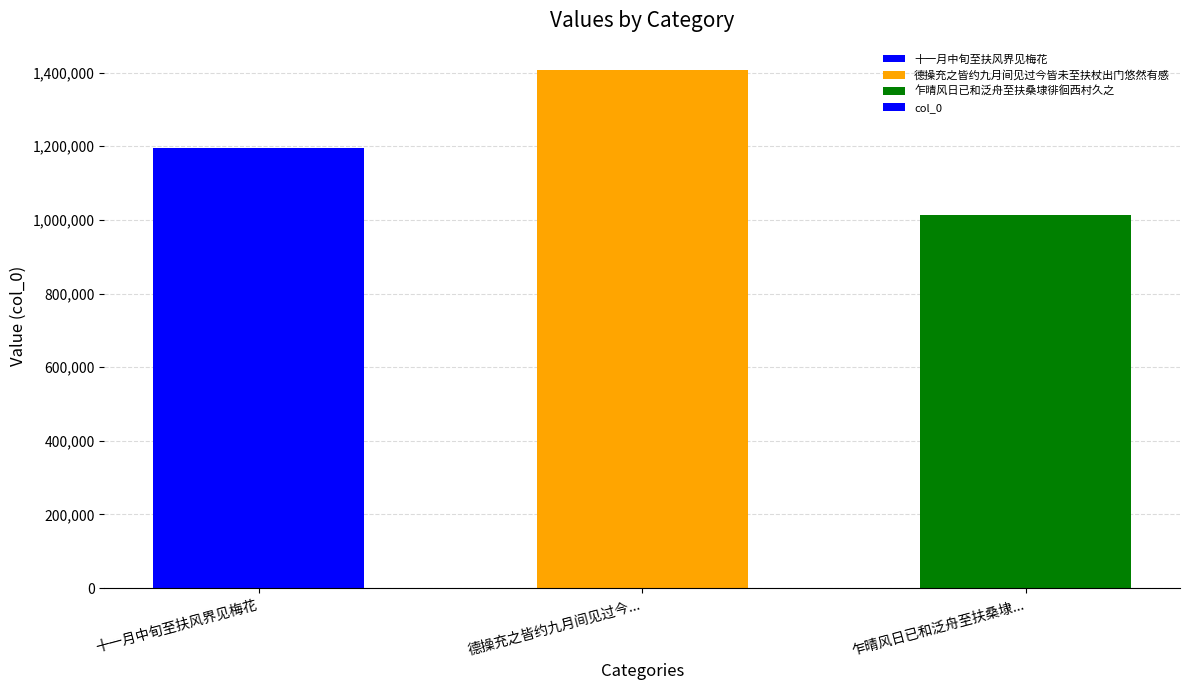

How many bars are there in total?

3